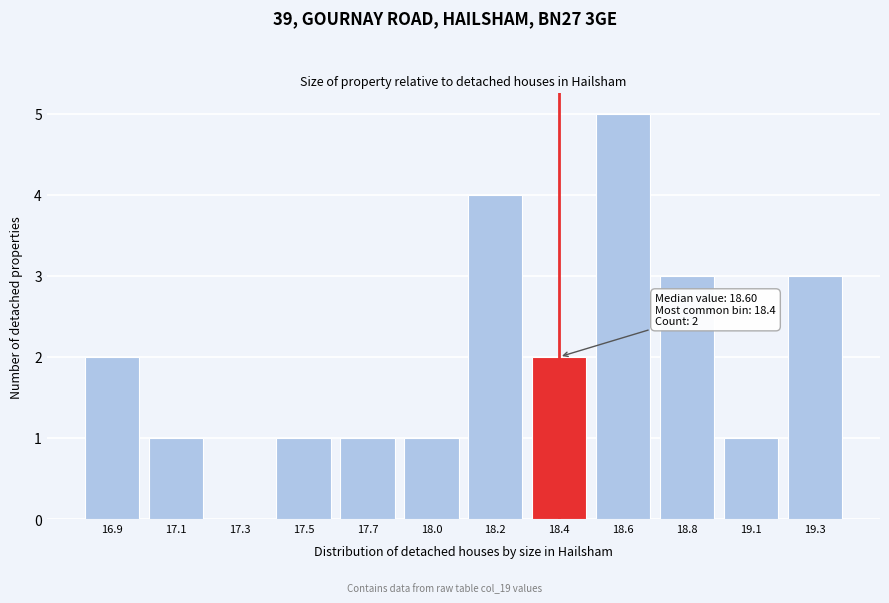

Reading left to right, list all the values displayed in this chart.

16.9=2	17.1=1	17.3=0	17.5=1	17.7=1	18.0=1	18.2=4	18.4=2	18.6=5	18.8=3	19.1=1	19.3=3